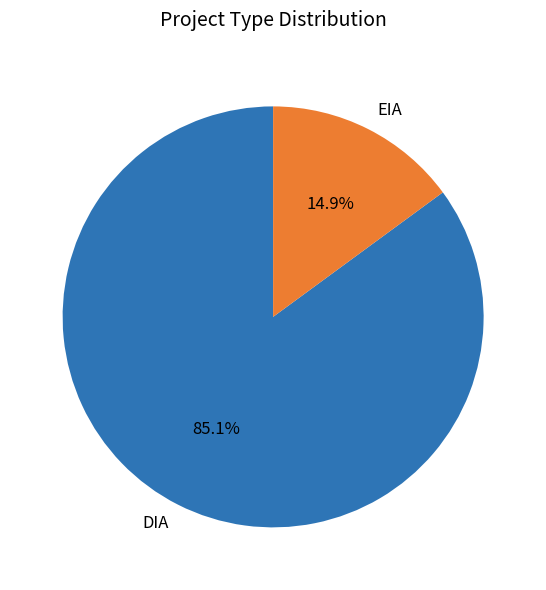

To the nearest percent, what portion does DIA represent?

85%